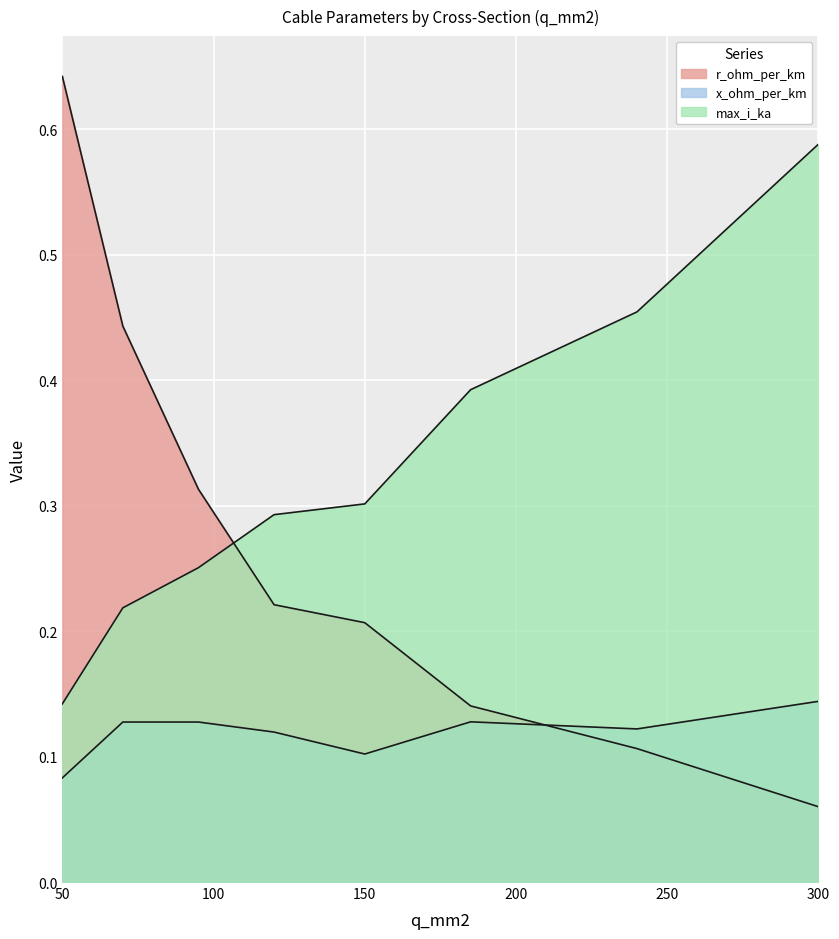

How many lines are shown in the chart?

3